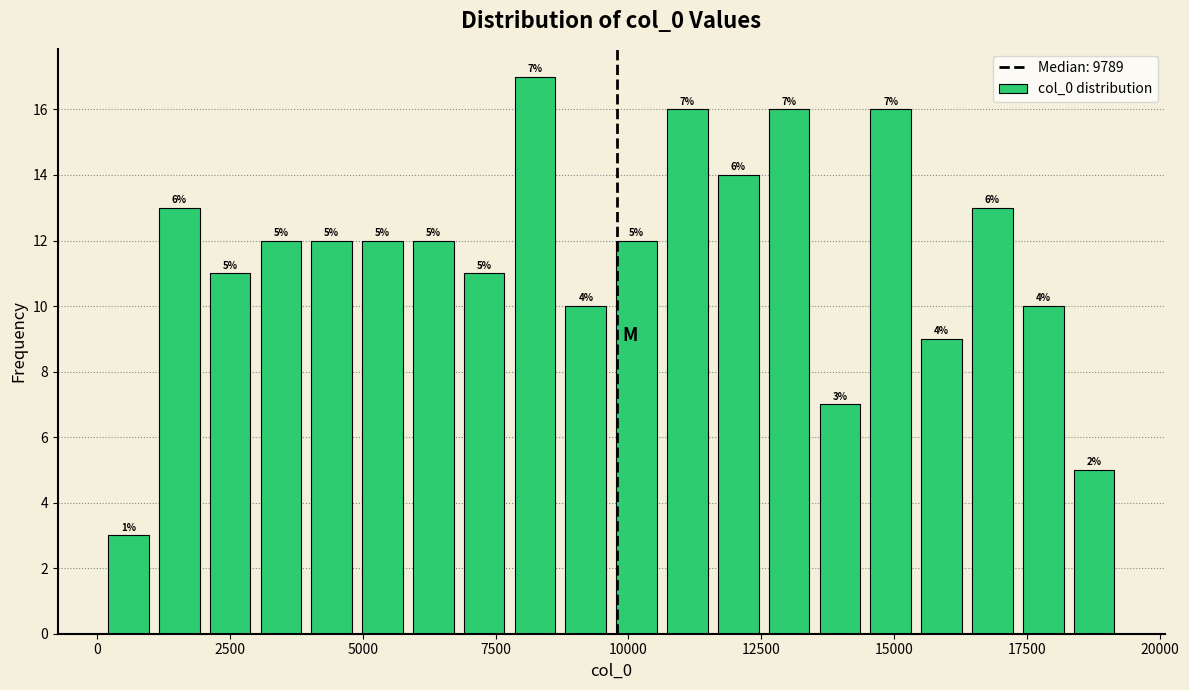

Read against the x-axis, roughly where is the centre of the tallest bar?

8000